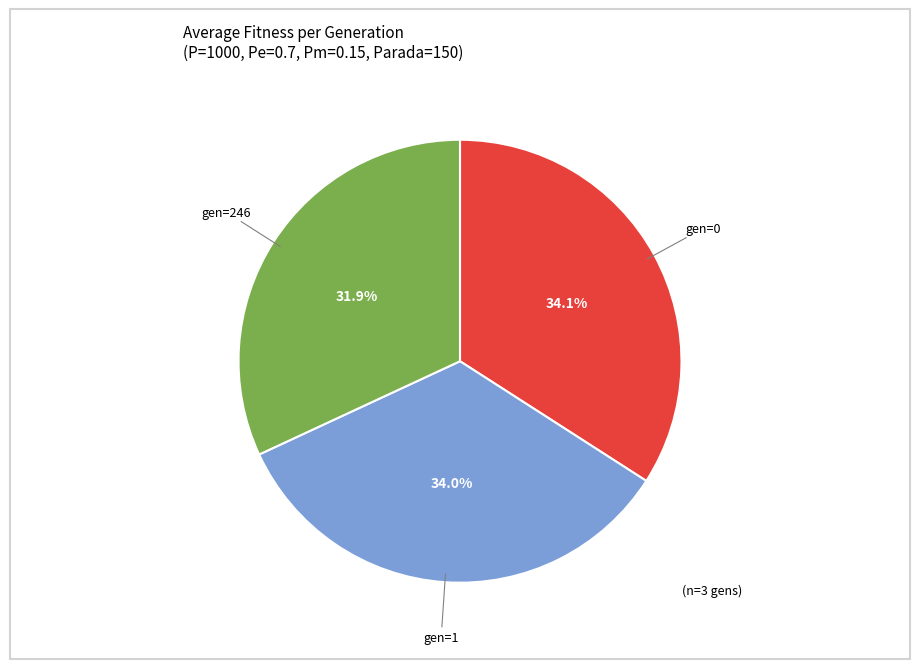

Is there a majority slice in this chart?

No